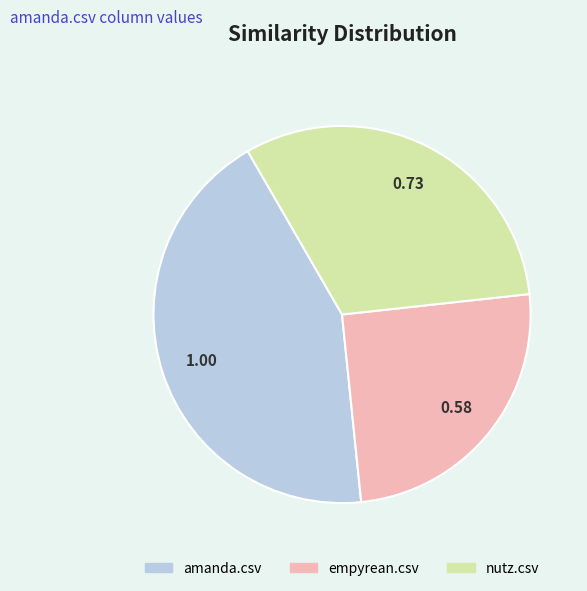

Which category has the biggest portion of the pie?

amanda.csv